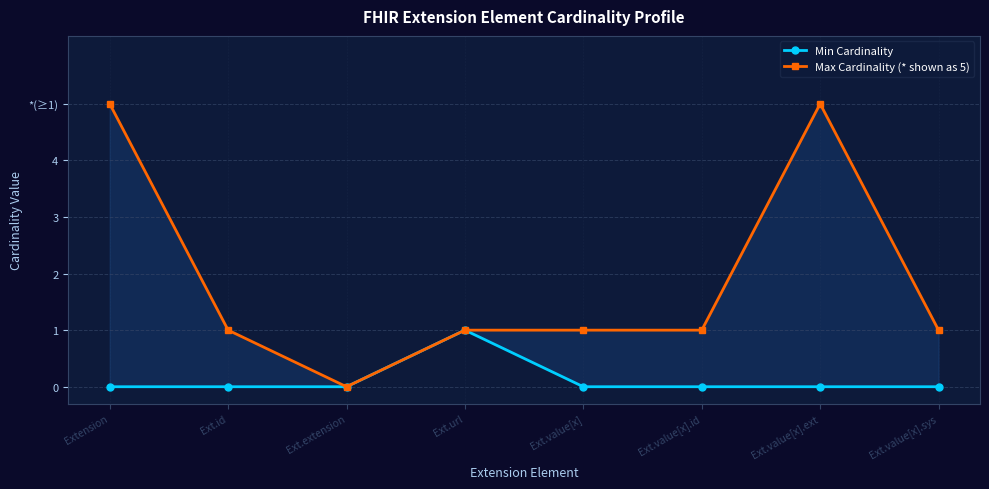

At which category does the chart reach its peak across all series?

Extension